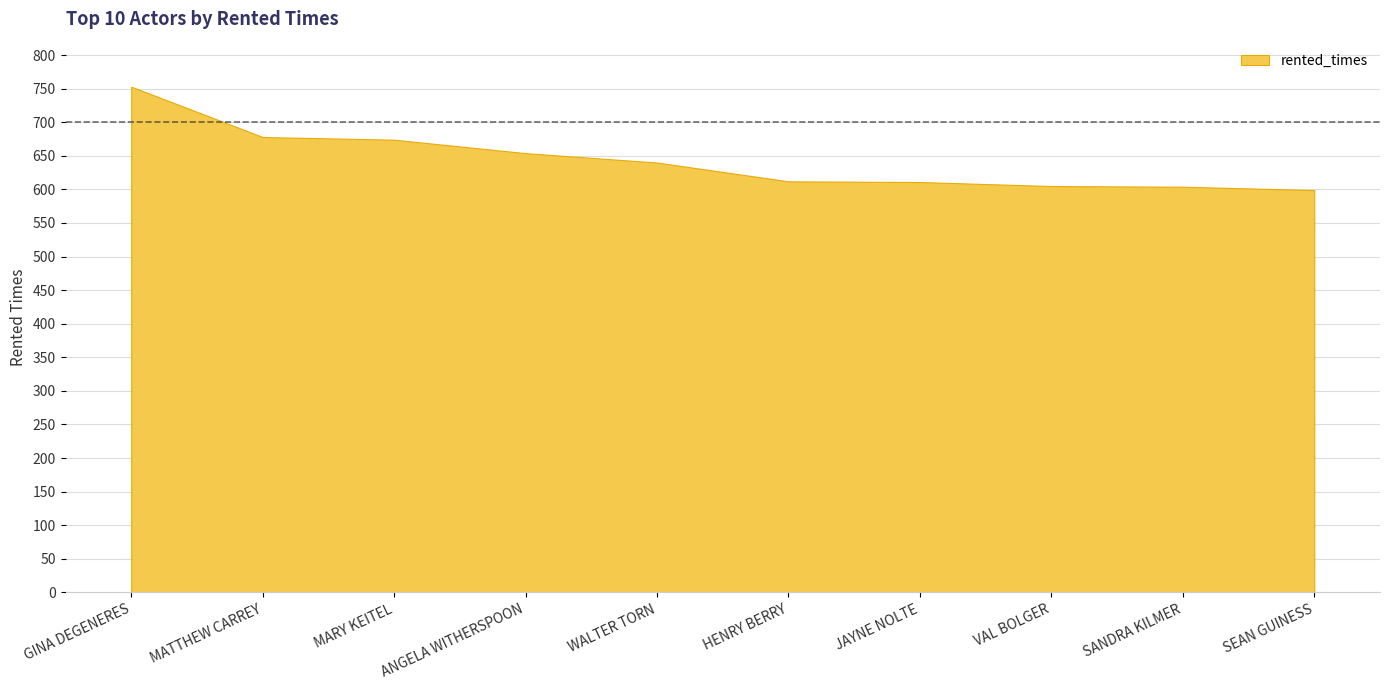

True or false: the data shows 611 at JAYNE NOLTE.

True